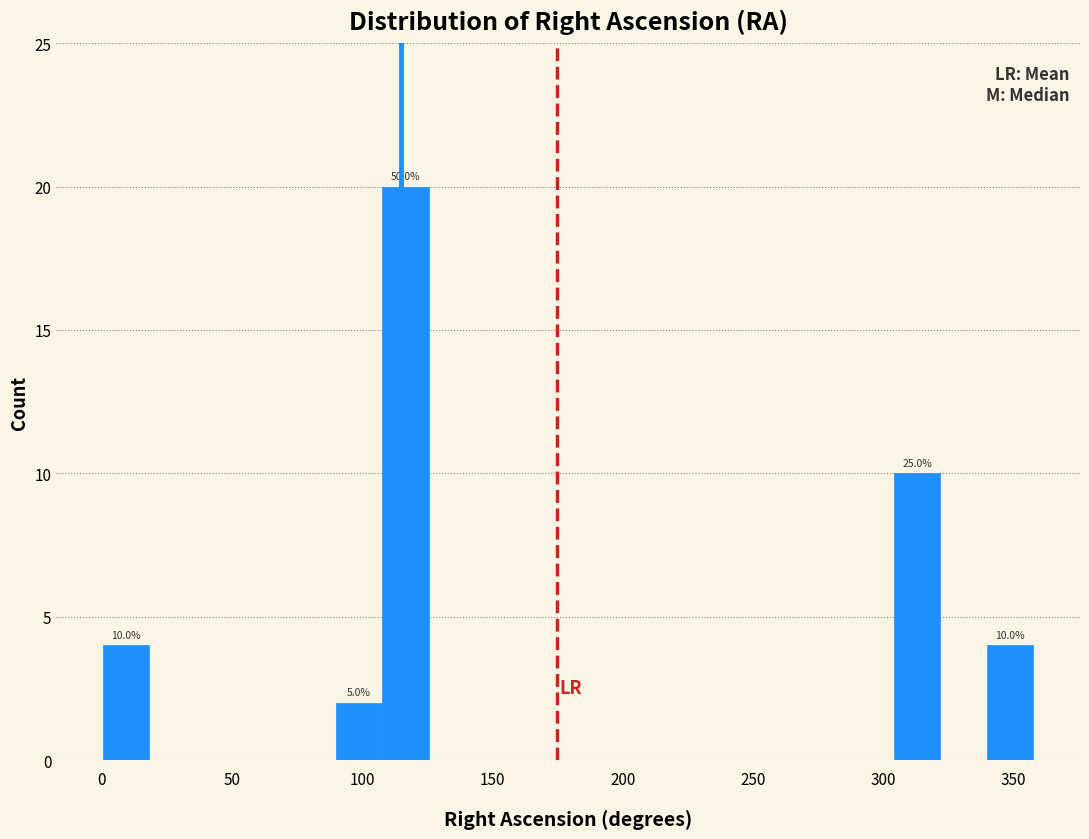

Around what value on the x-axis is the tallest bar? Give the approximate position of its centre, as read against the axis.

115